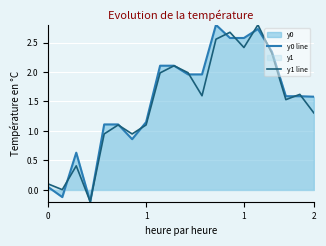

True or false: y0 line and y1 line cross at least once.

True